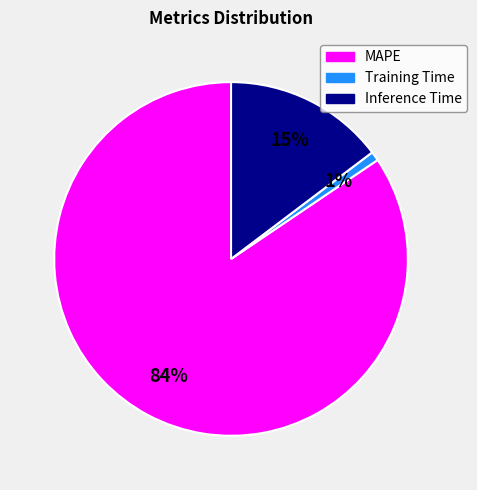

What percentage is the MAPE slice, to the nearest percent?

84%